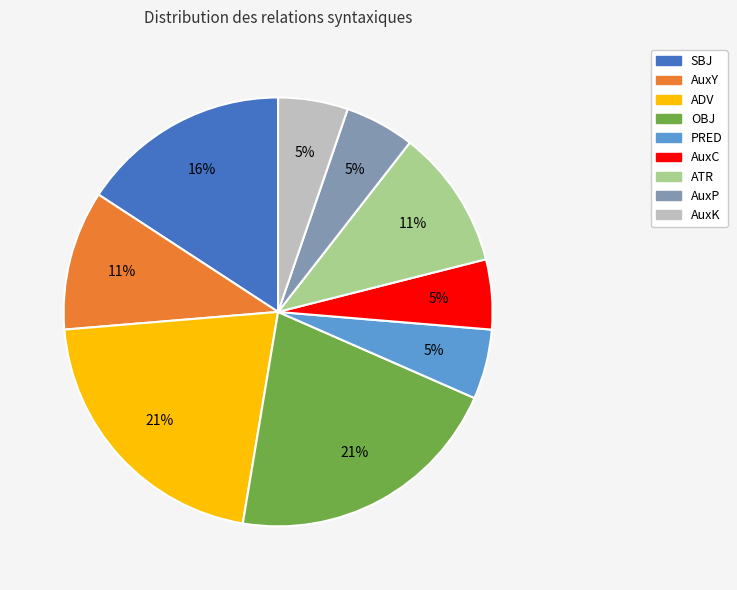

Does ATR account for over 50% of the chart?

No